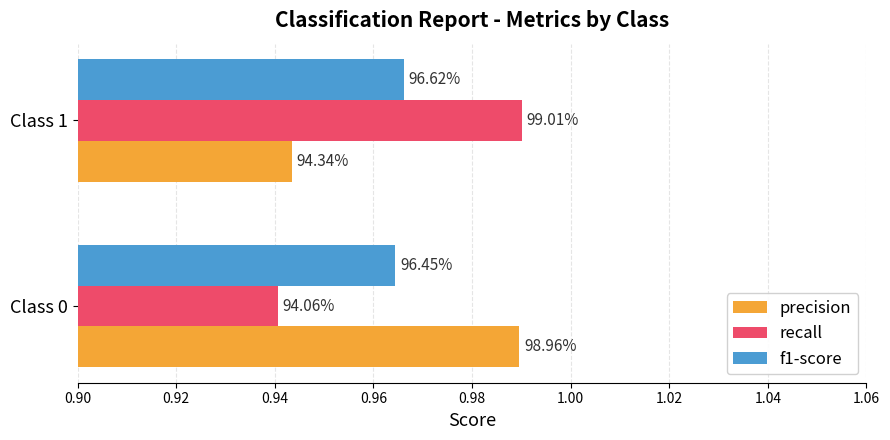

How many distinct data groups are displayed?

3